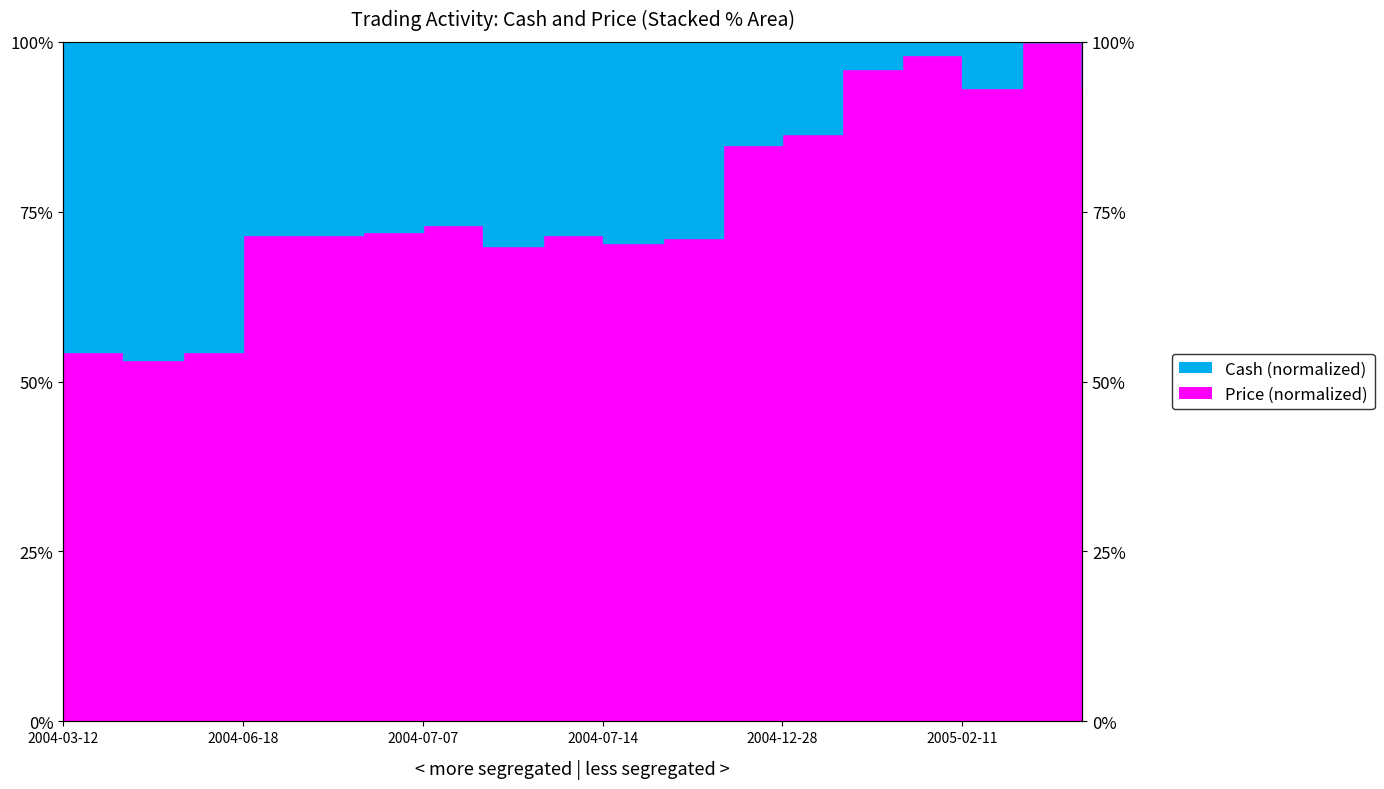

Does the chart have visible grid lines?

Yes